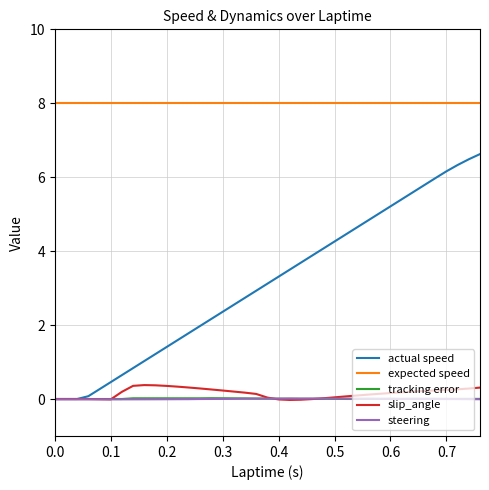

True or false: tracking error has a value of 0.0 at 24.

False